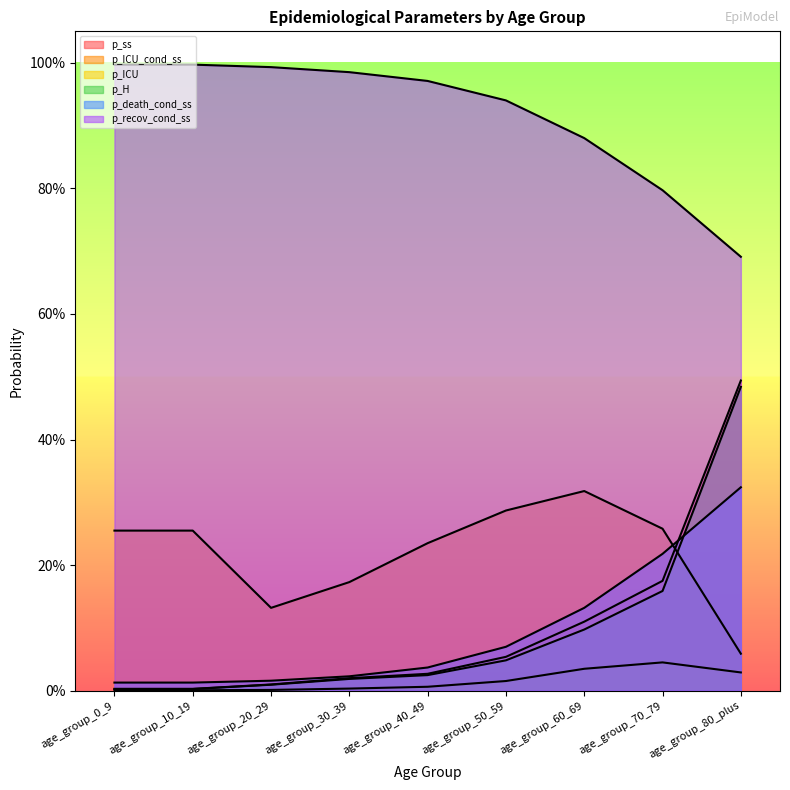

True or false: p_ICU and p_ICU_cond_ss cross at least once.

False